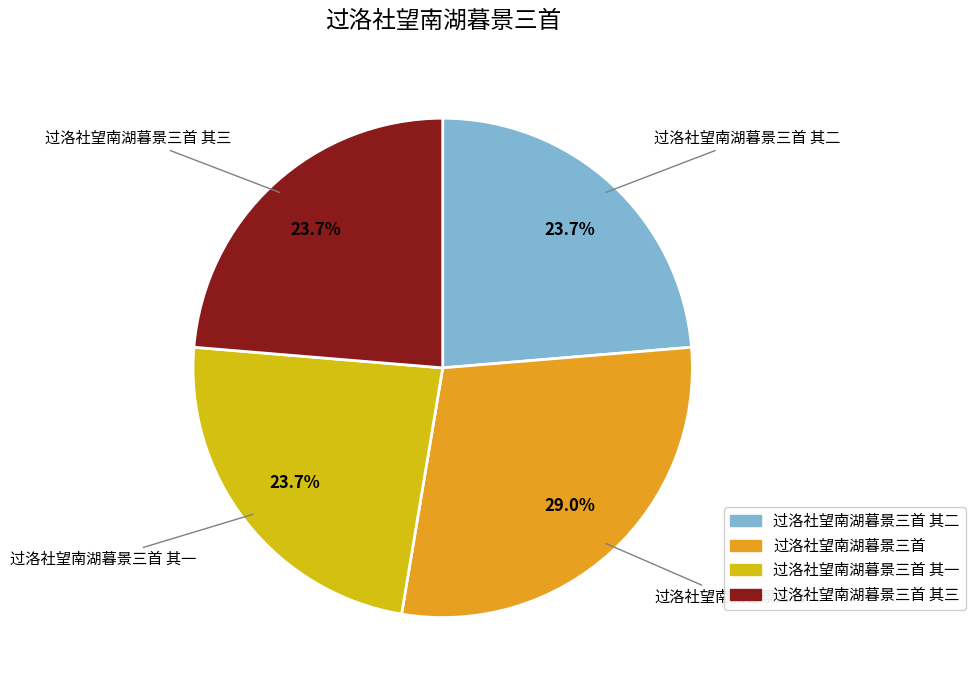

What is the largest slice in the pie chart?

过洛社望南湖暮景三首